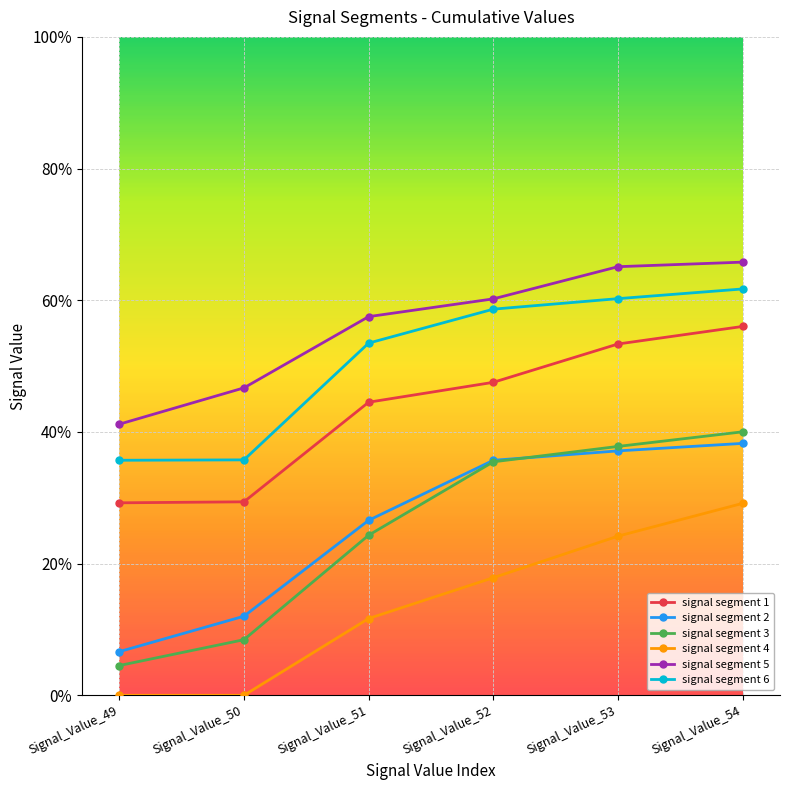

Which has a higher value, Signal_Value_52 or Signal_Value_51?

Signal_Value_52